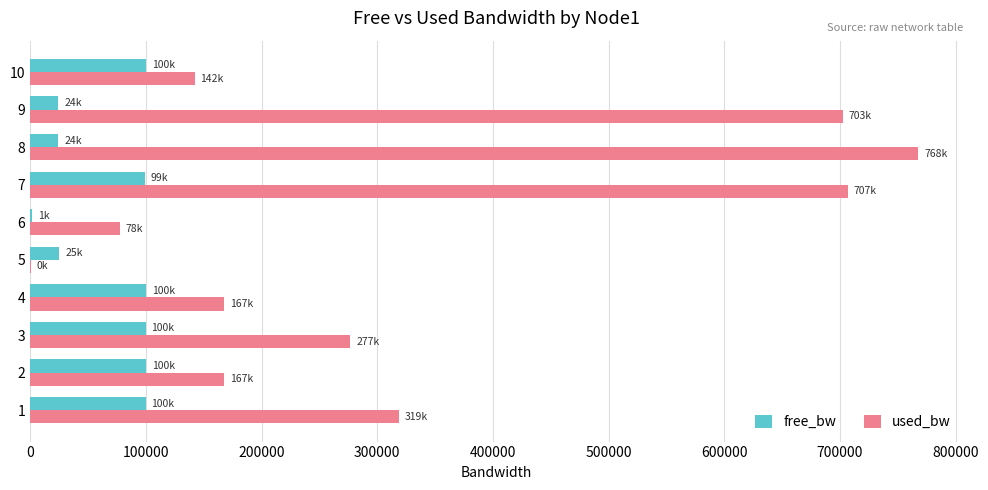

What are all the series names shown in the legend?

free_bw, used_bw